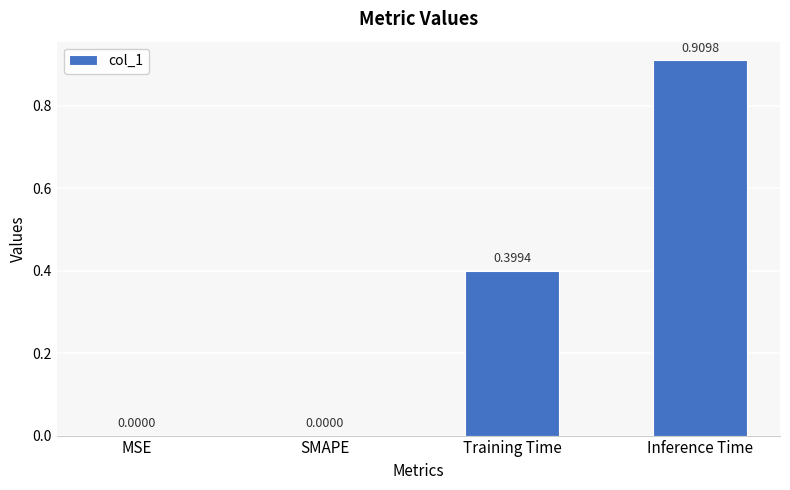

The chart shows a value of 0.0 at MSE. True or false?

True